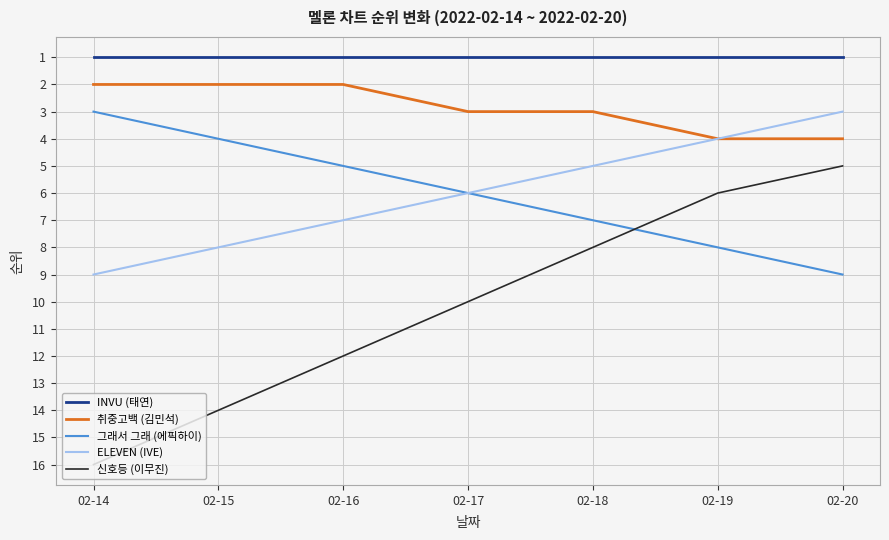

Which series has the widest spread of values?

신호등 (이무진)